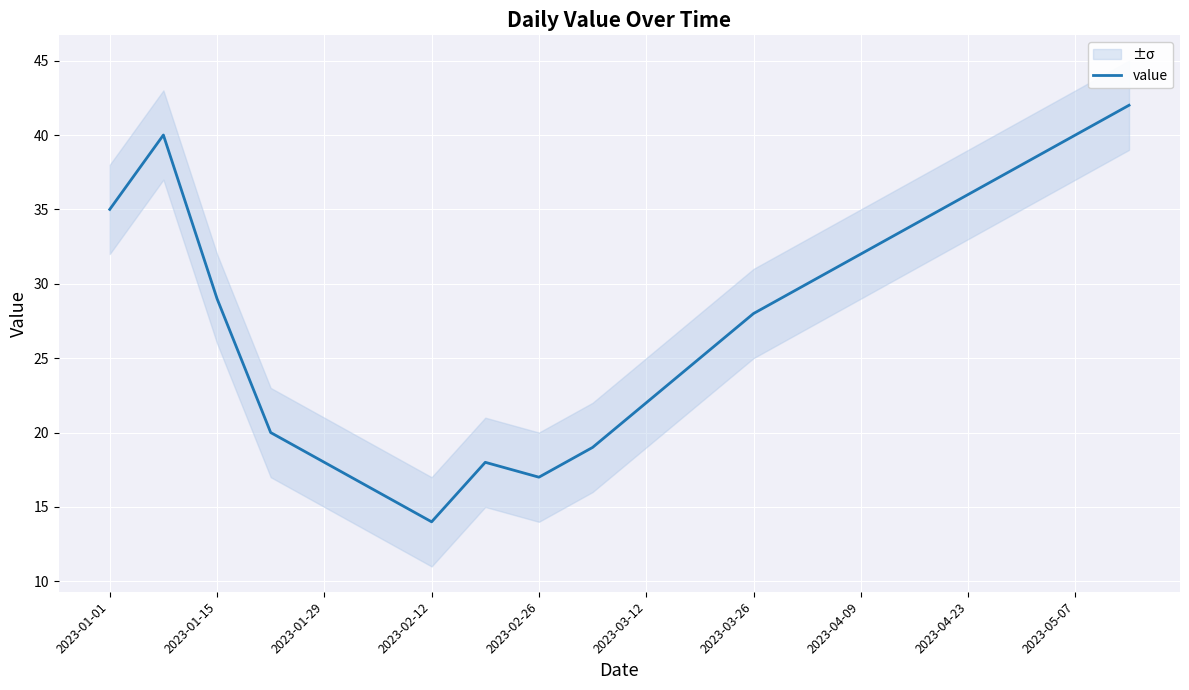

True or false: value has a value of 36 at 2023-04-23.

True